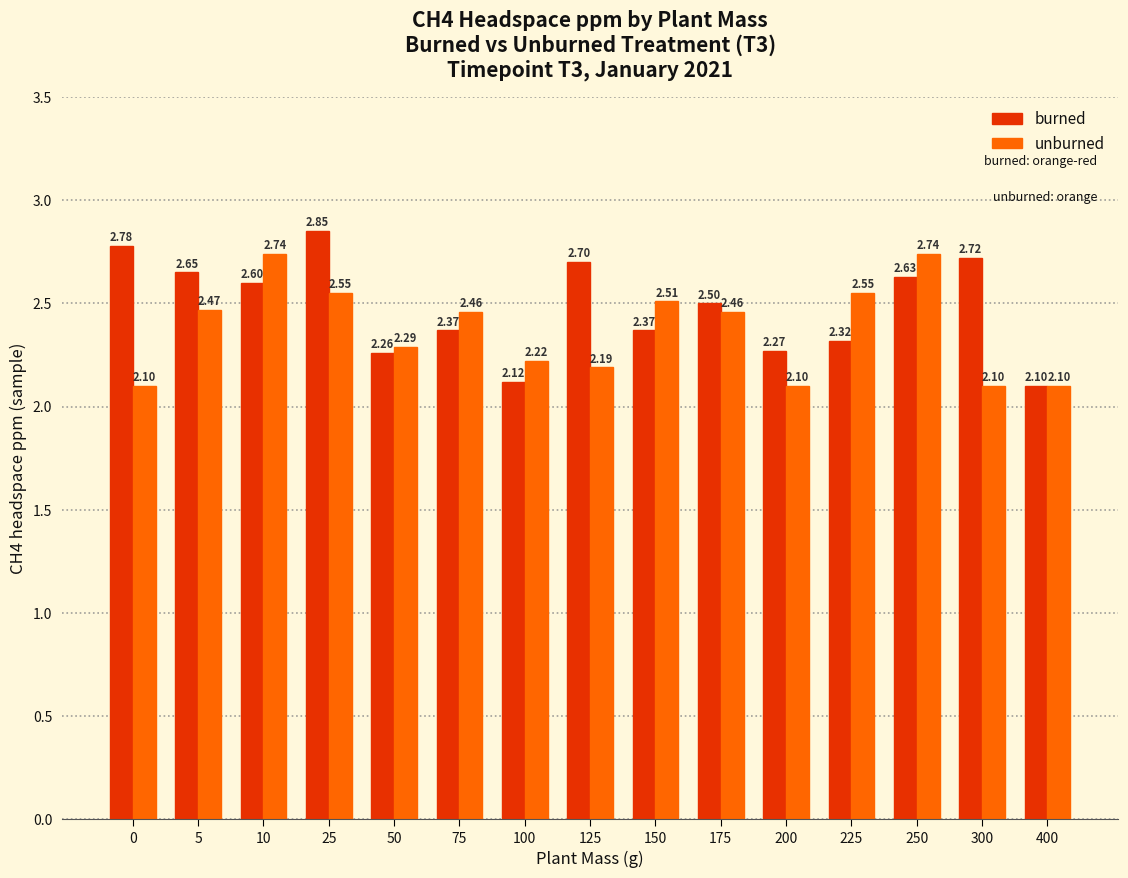

Rank the series by their maximum value, from lowest to highest.

unburned, burned